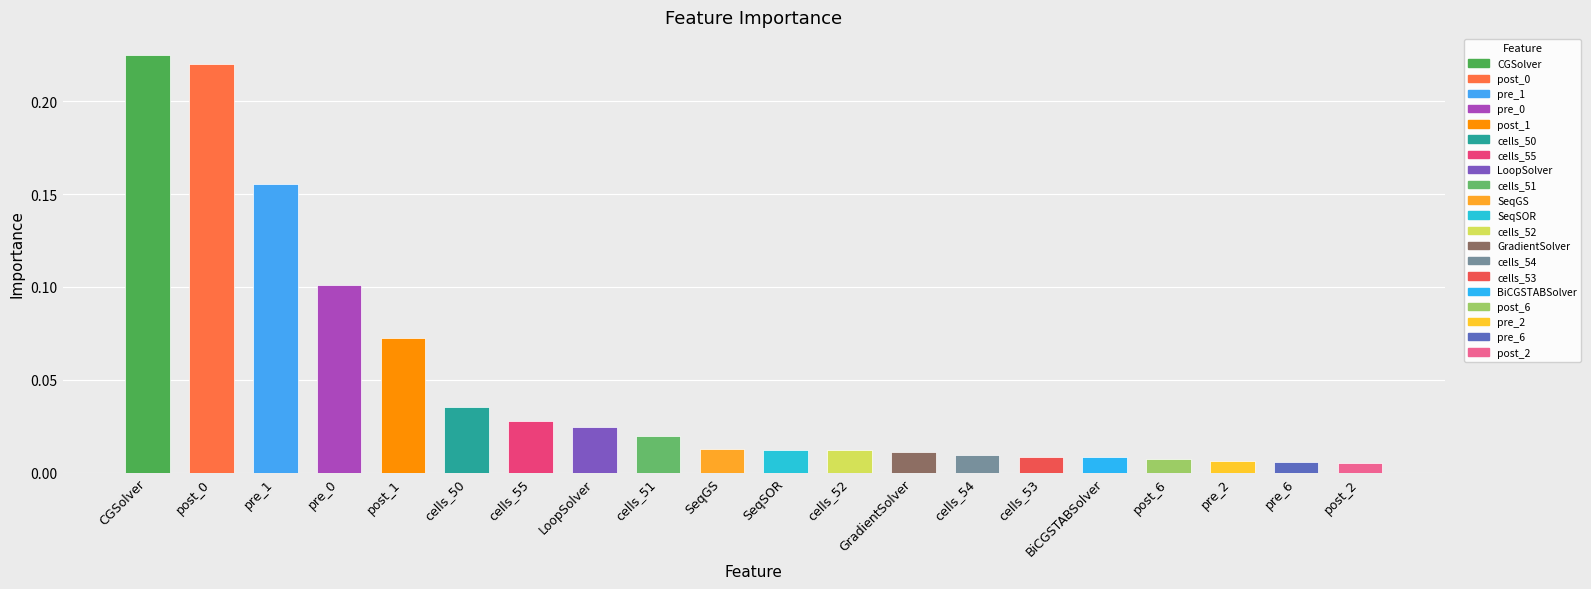

What is the sum of all values?

1.0